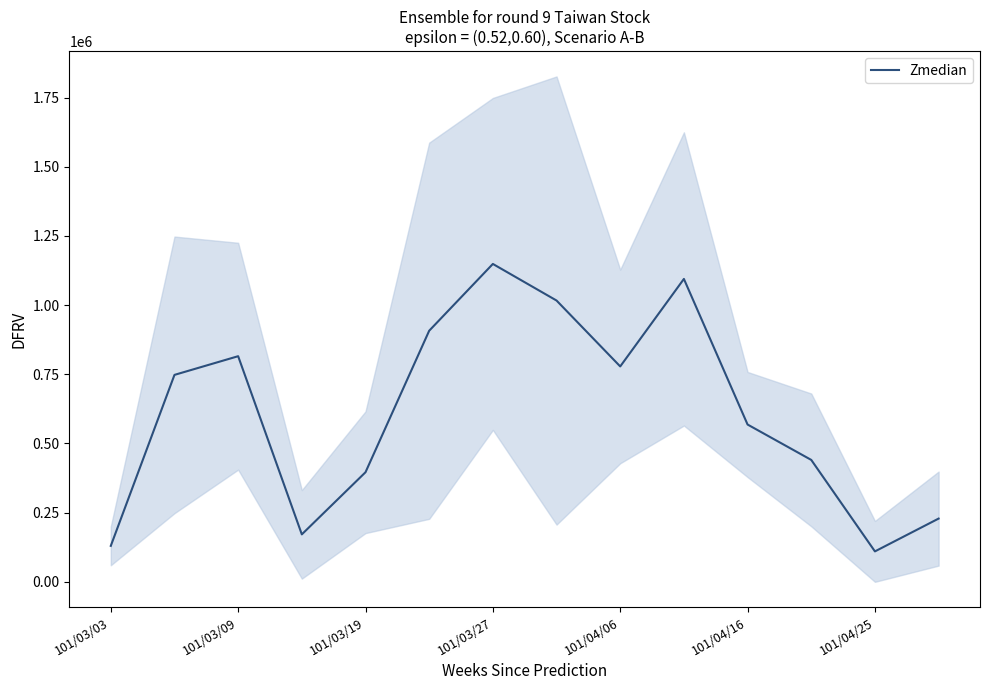

How many lines are shown in the chart?

1